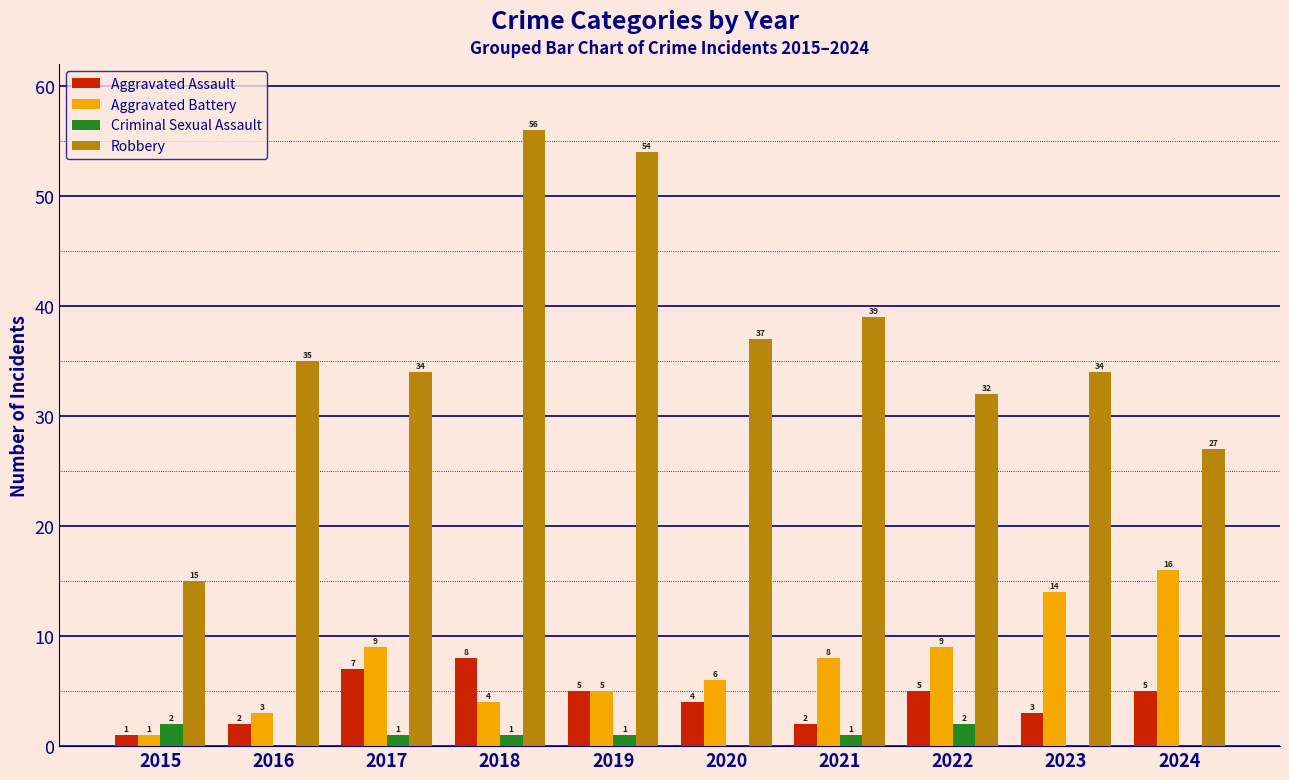

Does the chart contain stacked bars?

No